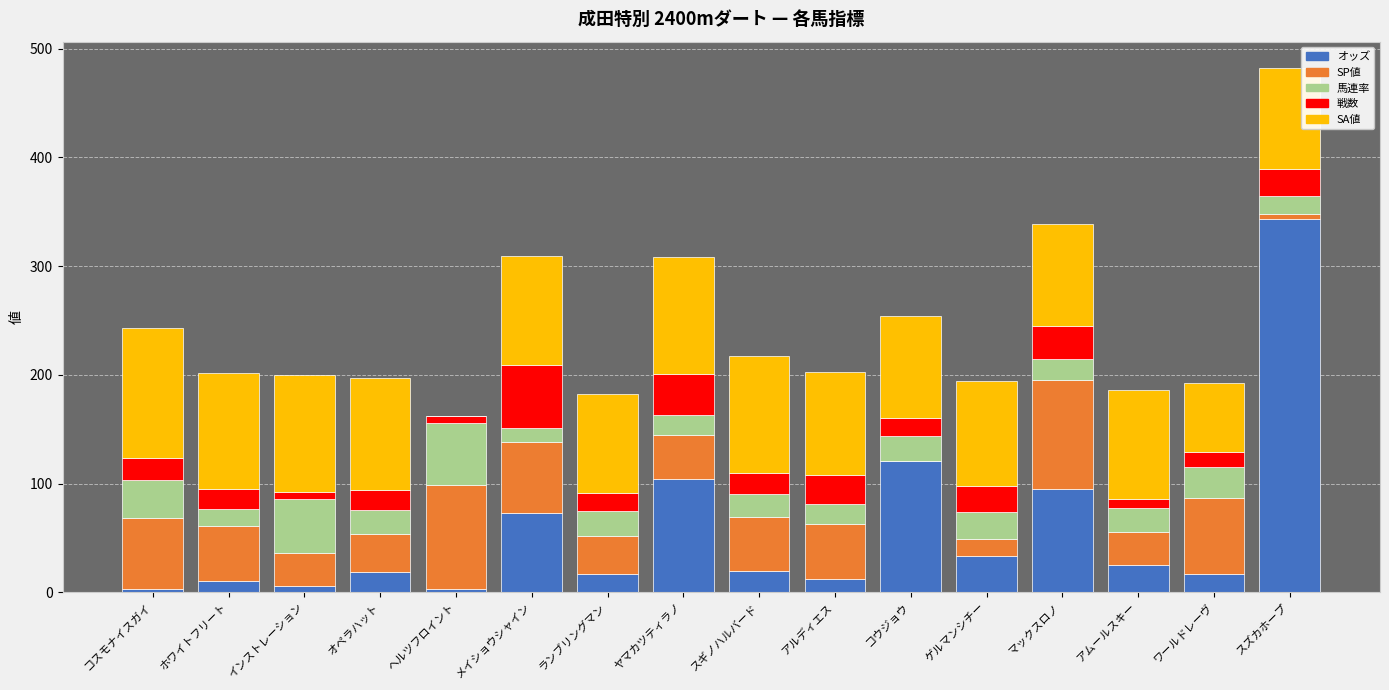

True or false: オッズ has a value of 343.3 at スズカホープ.

True